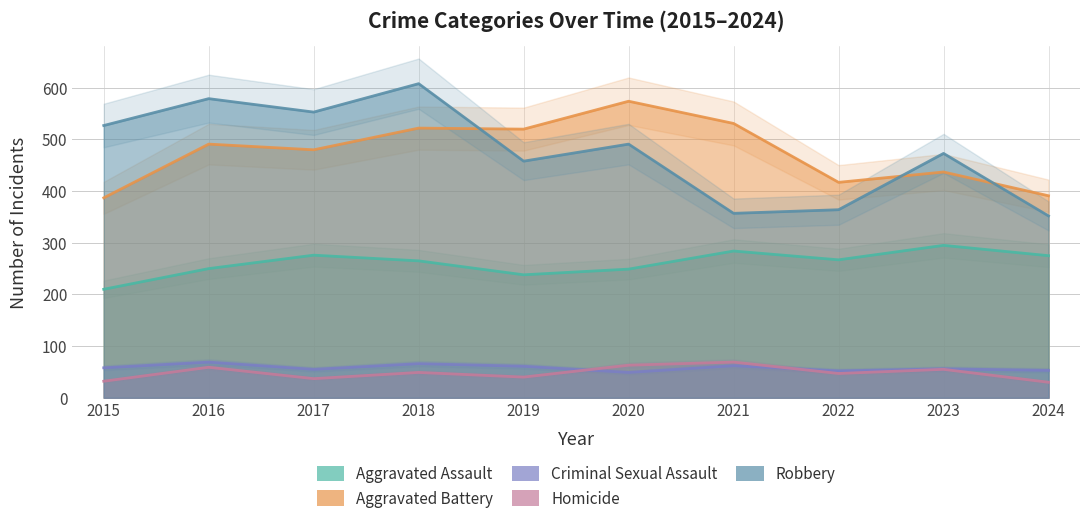

What is the approximate value of Robbery at 2015, to the nearest 5?

525